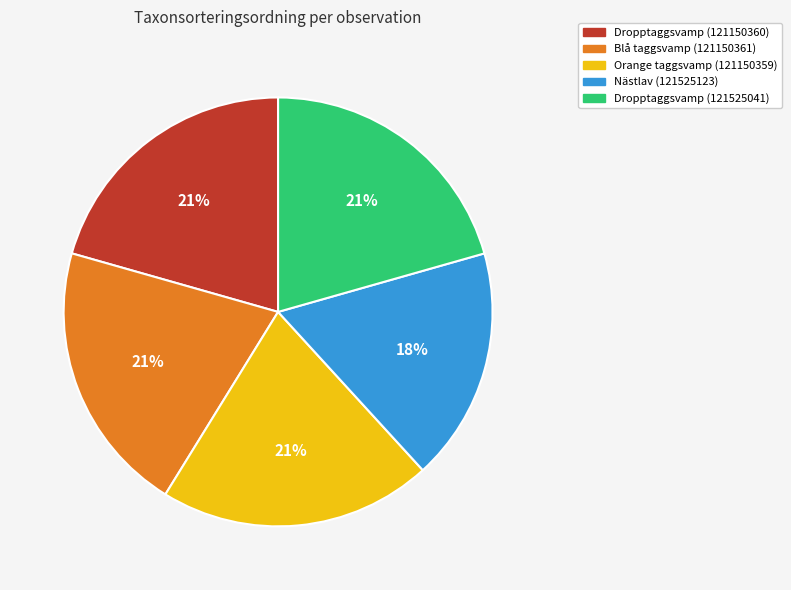

To the nearest percent, what is the difference between the largest and smallest slice percentages?

3%